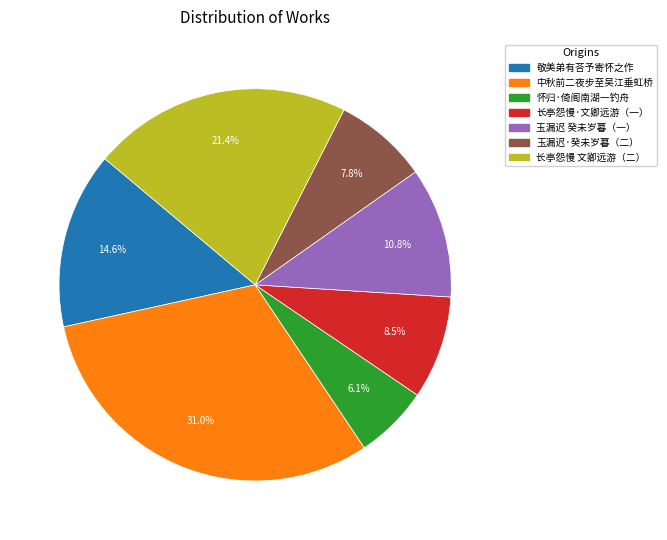

Is there a majority slice in this chart?

No